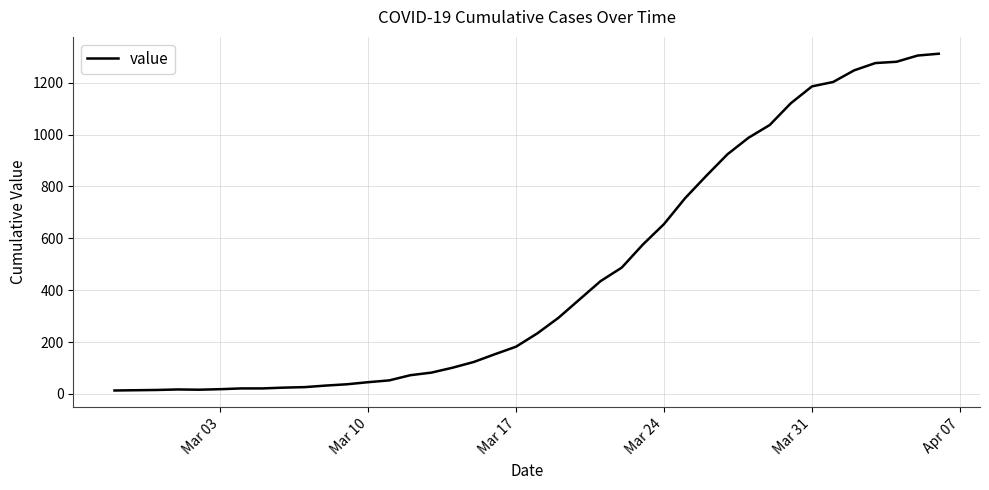

How many lines are shown in the chart?

1